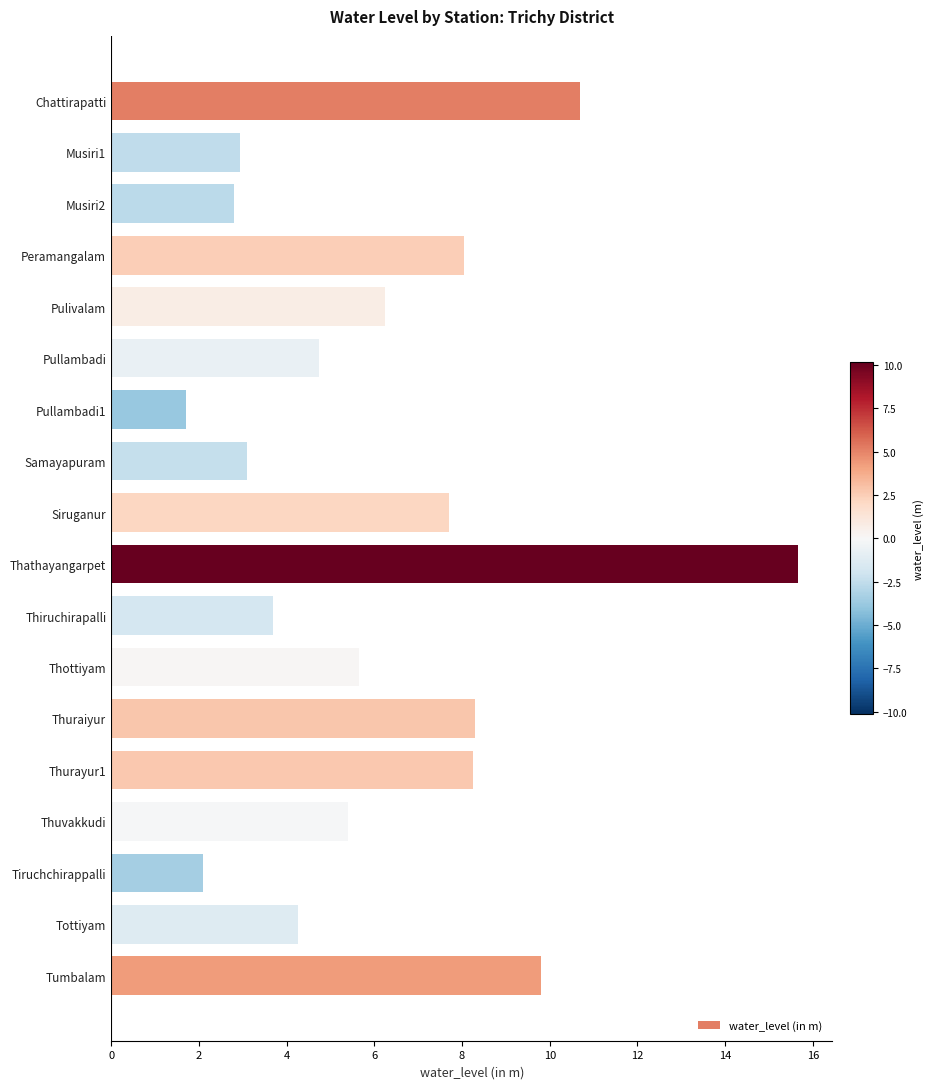

What is the ratio of the value at Peramangalam to the value at Pullambadi1?

4.7